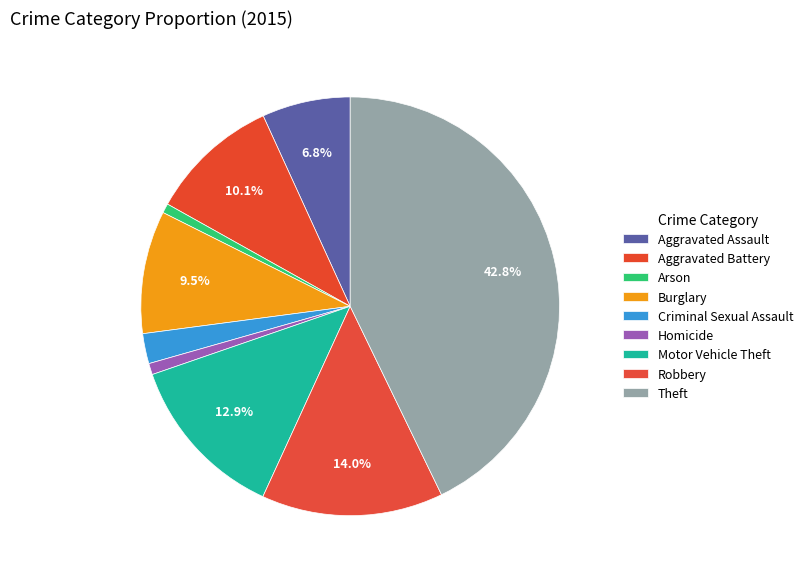

What percentage is the Aggravated Battery slice, to the nearest percent?

10%